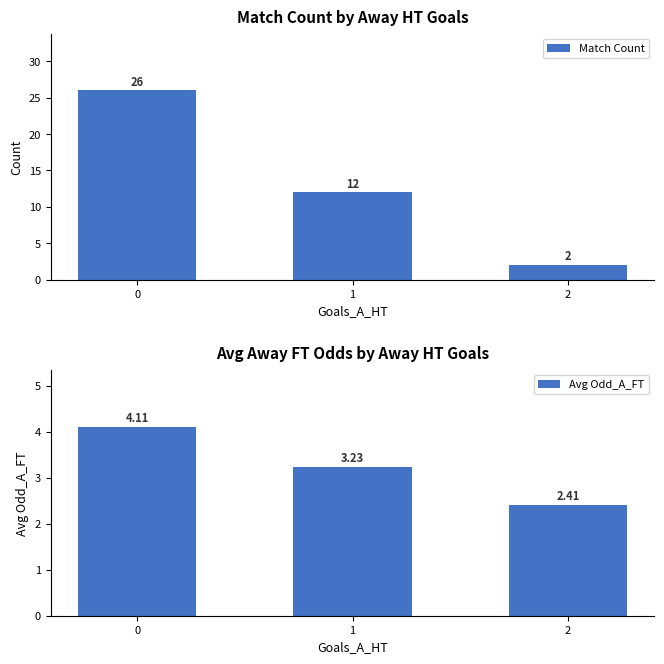

How many bars are there in total?

6